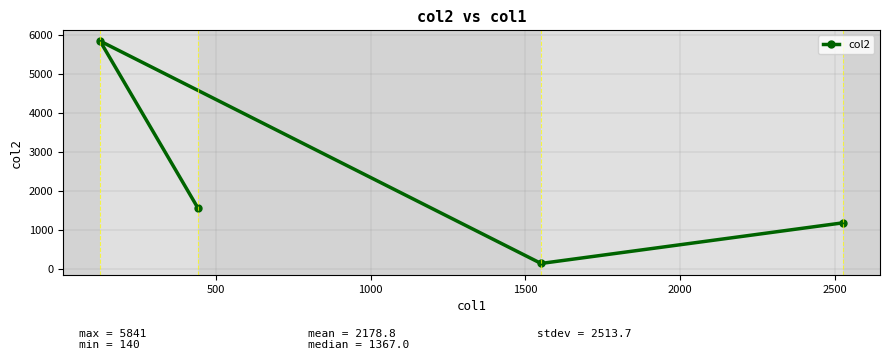

What is the maximum value shown in the chart?

5841